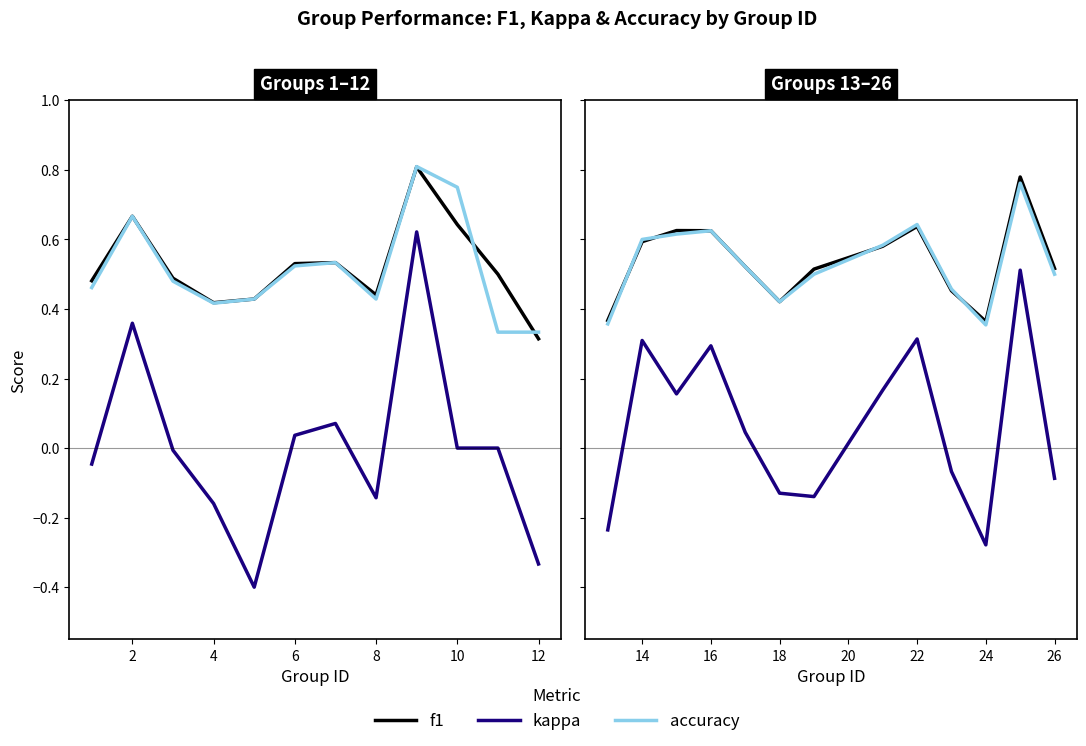

Which has a higher value, 6 or 8?

6